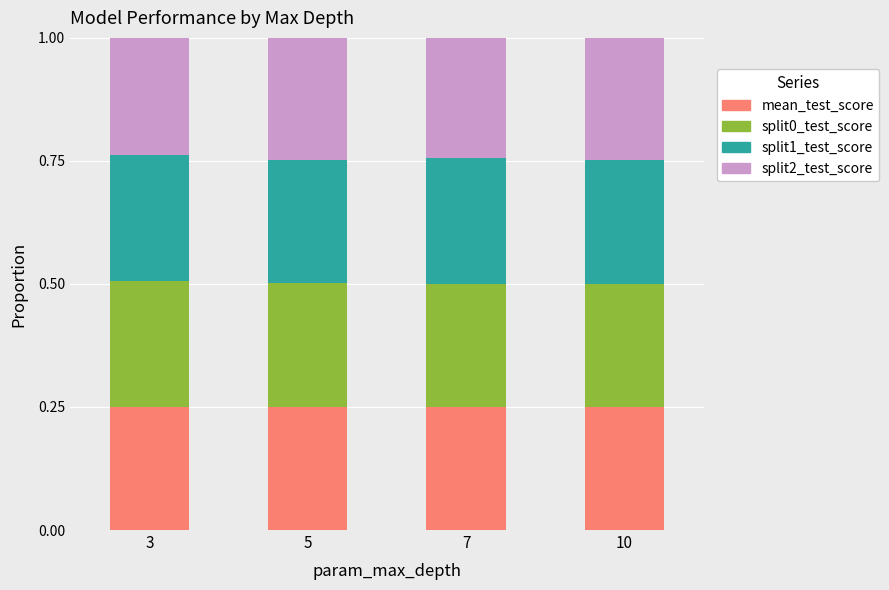

How many bars are there in total?

4